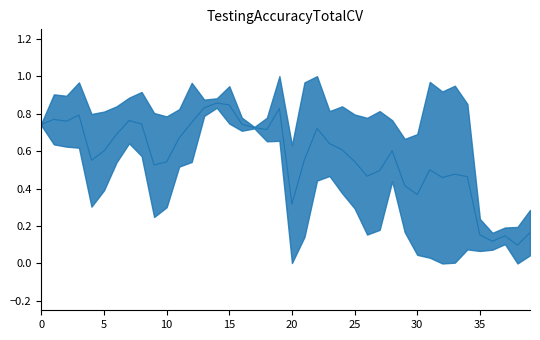

Does the chart display data point markers on the line(s)?

No